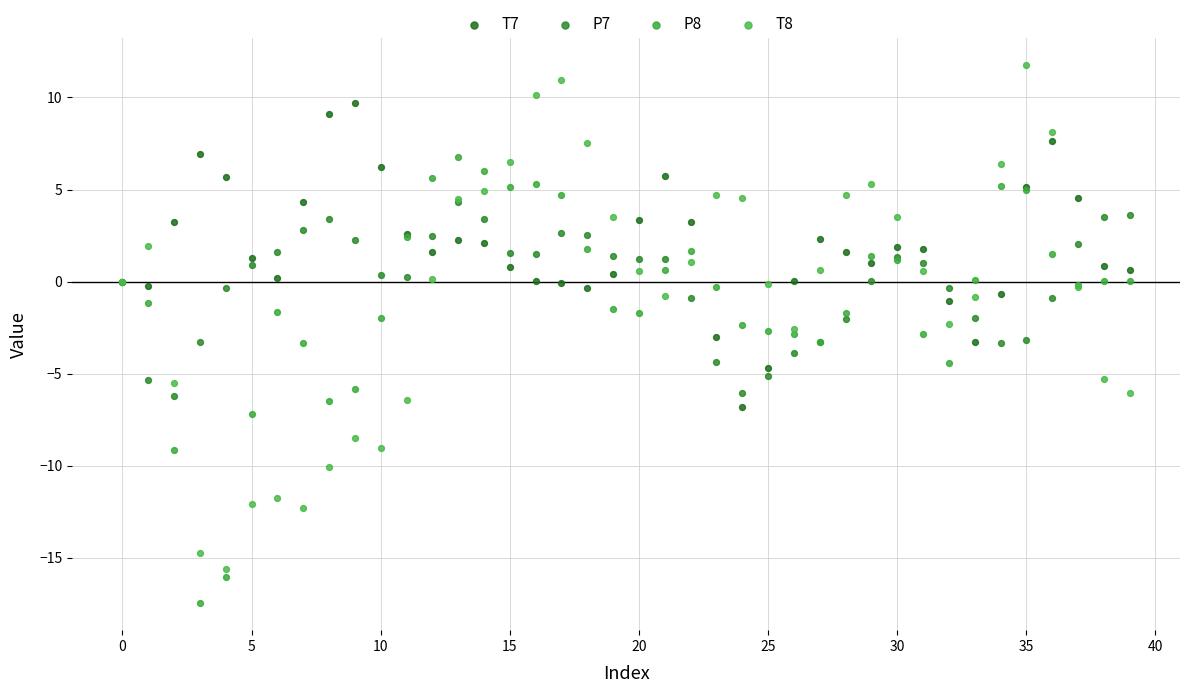

Which series contains the highest Y value?

T8